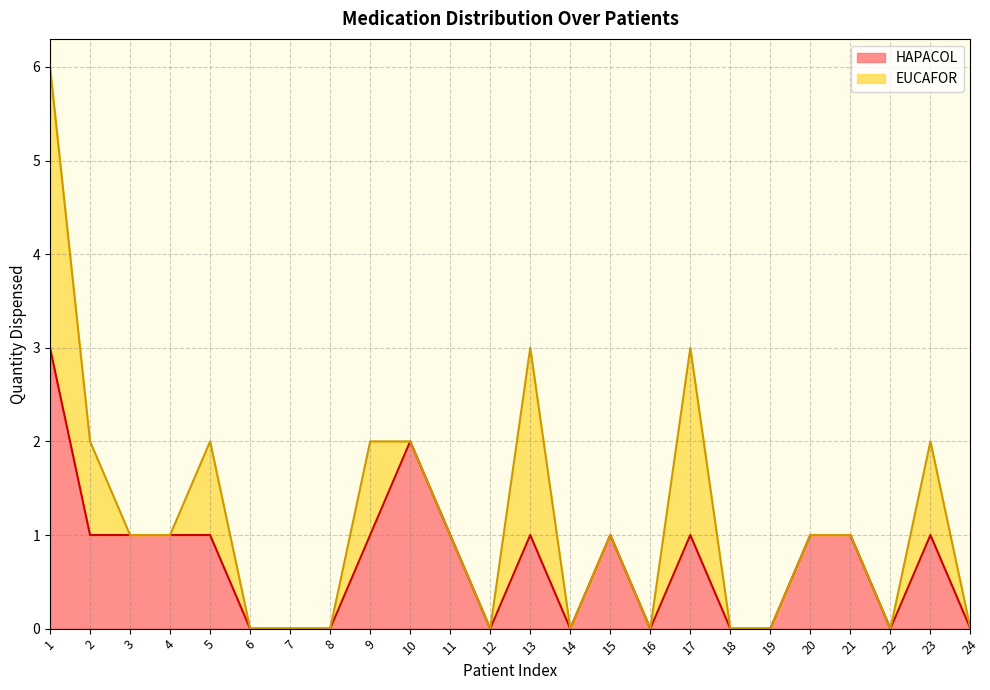

How many interior local peaks (higher than both neighbors) does the data have?

5